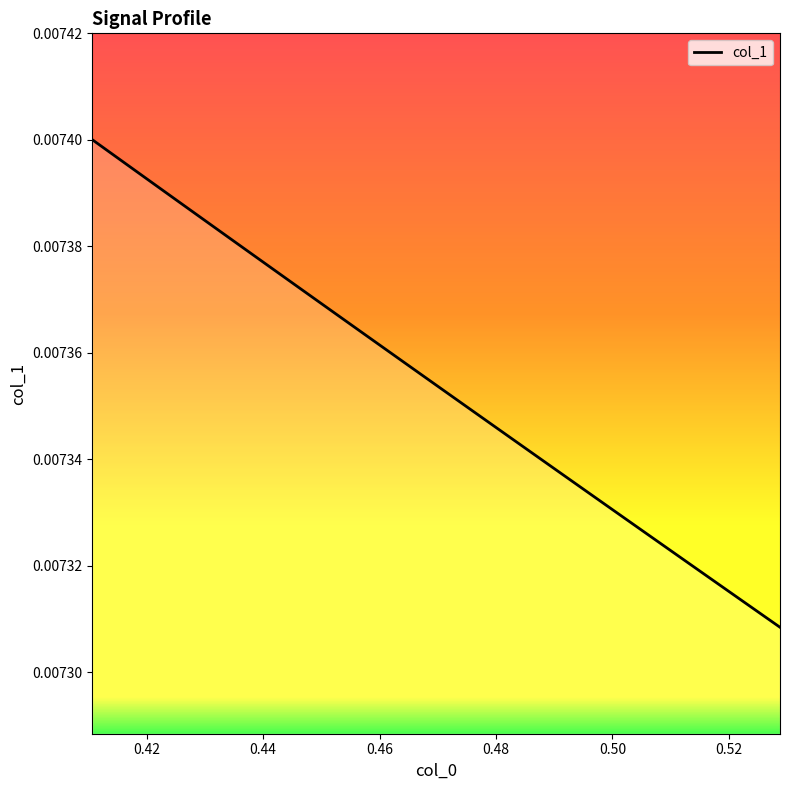

How many lines are shown in the chart?

1